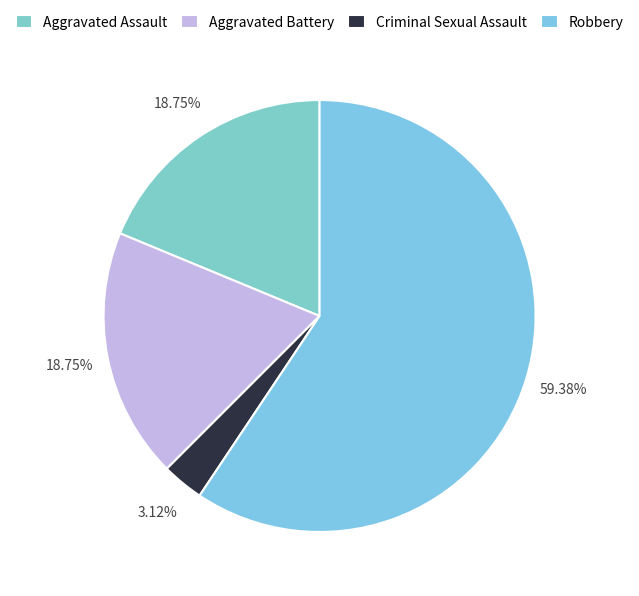

Rank the categories by value from lowest to highest.

Criminal Sexual Assault, Aggravated Assault, Aggravated Battery, Robbery